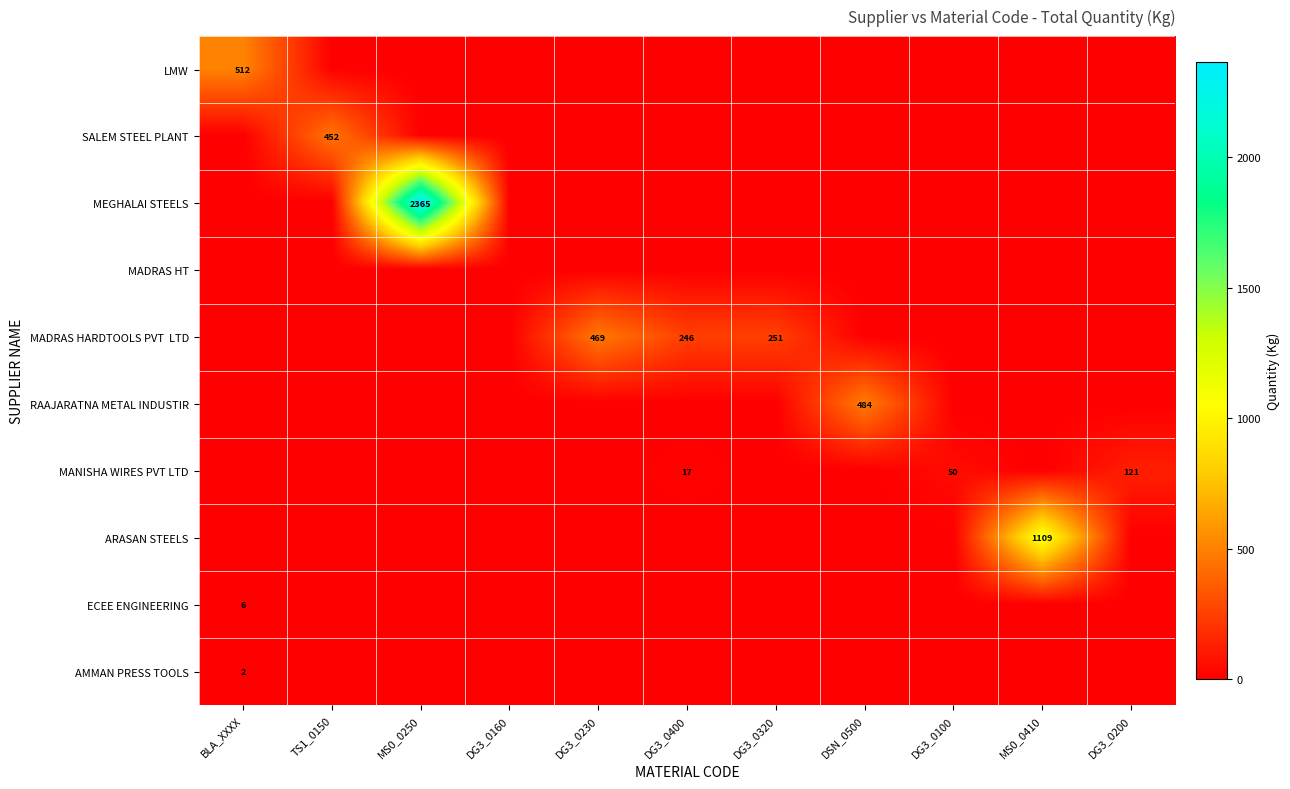

Is it true that RAAJARATNA METAL INDUSTIR equals 484 at DSN_0500?

True